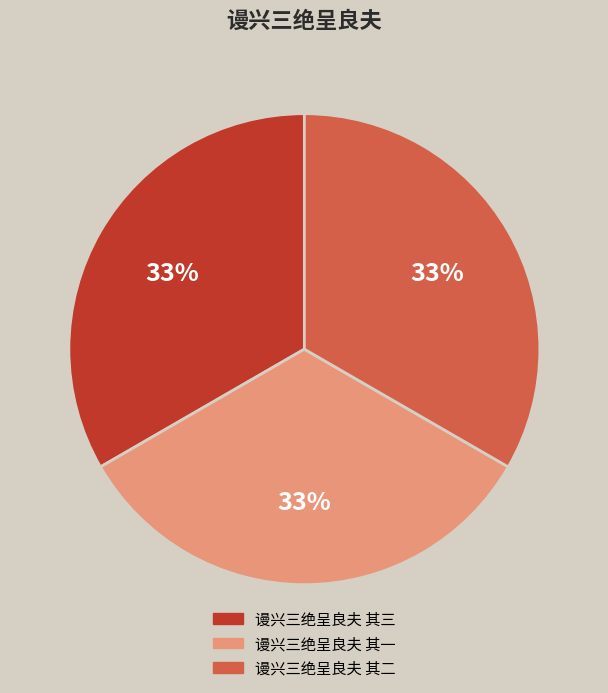

To the nearest percent, what is the average slice percentage?

33%